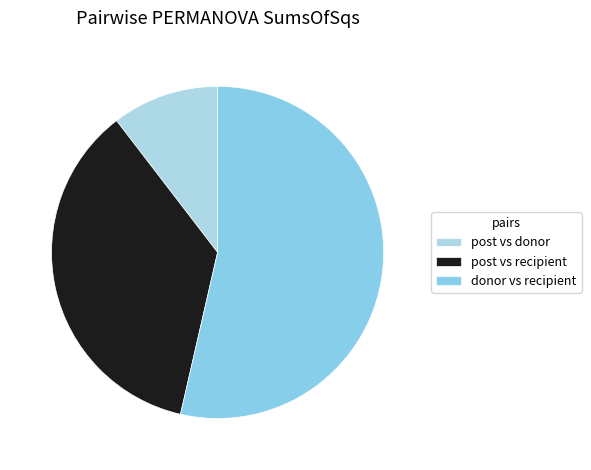

To the nearest percent, what percentage of the pie is post vs donor?

10%